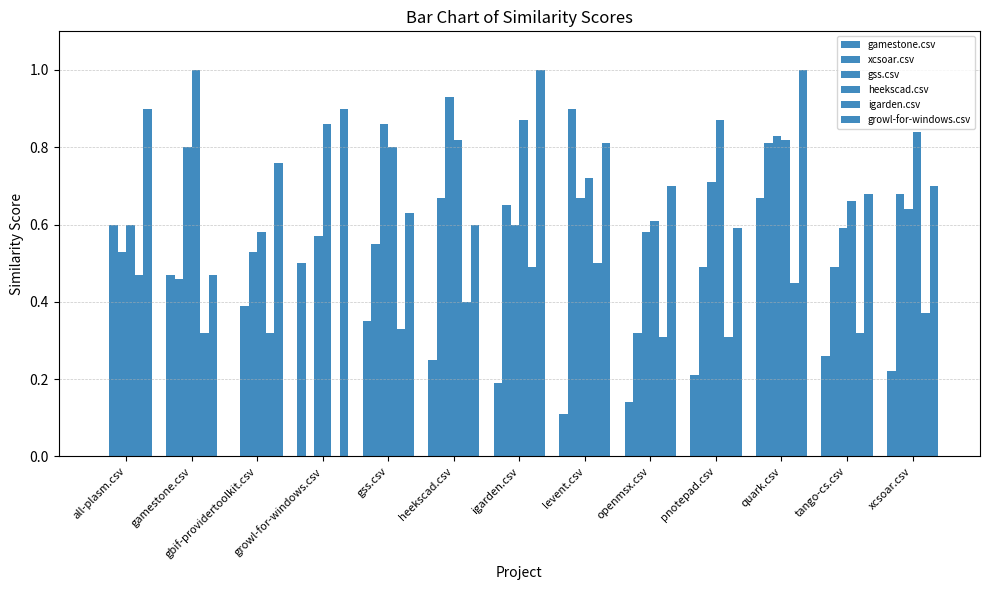

Is it true that gamestone.csv equals 0.2 at heekscad.csv?

True